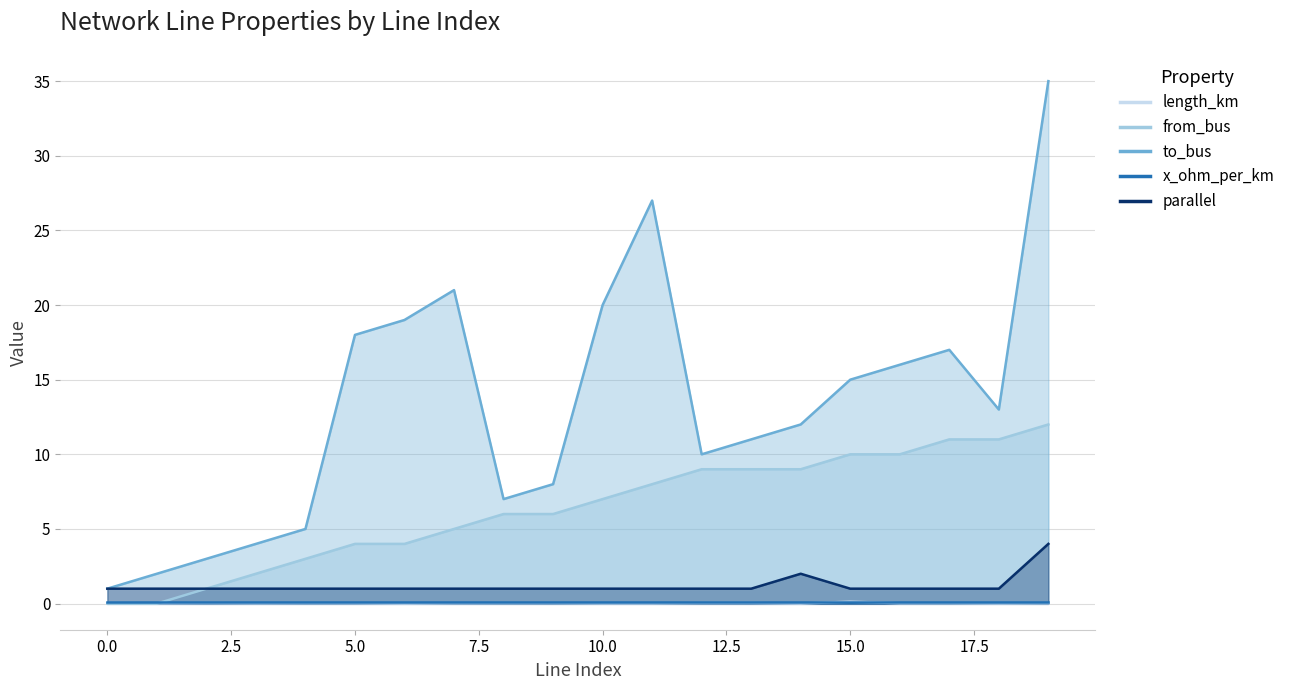

List the labels in order of length_km value, largest first.

15, 0, 13, 12, 2, 9, 8, 4, 17, 16, 7, 19, 5, 1, 3, 11, 10, 18, 14, 6